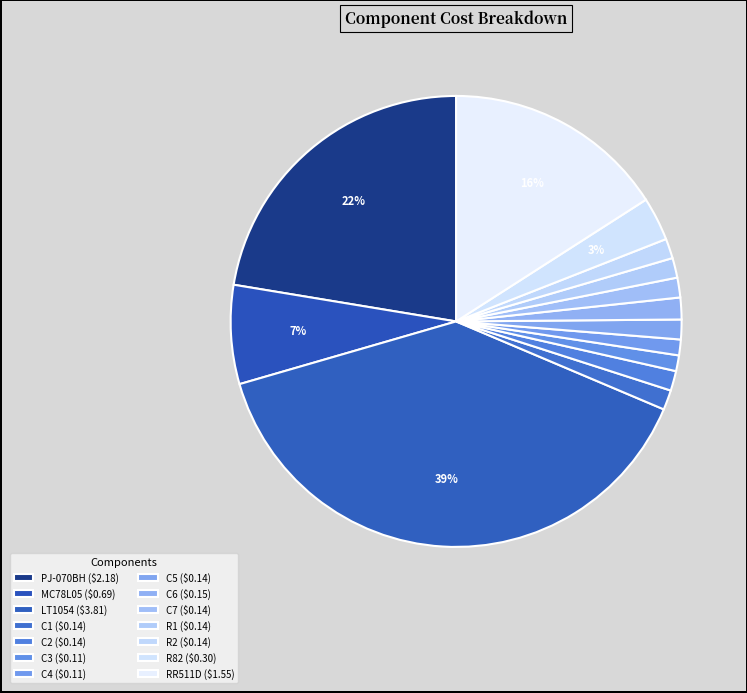

How many segments does this pie chart have?

14